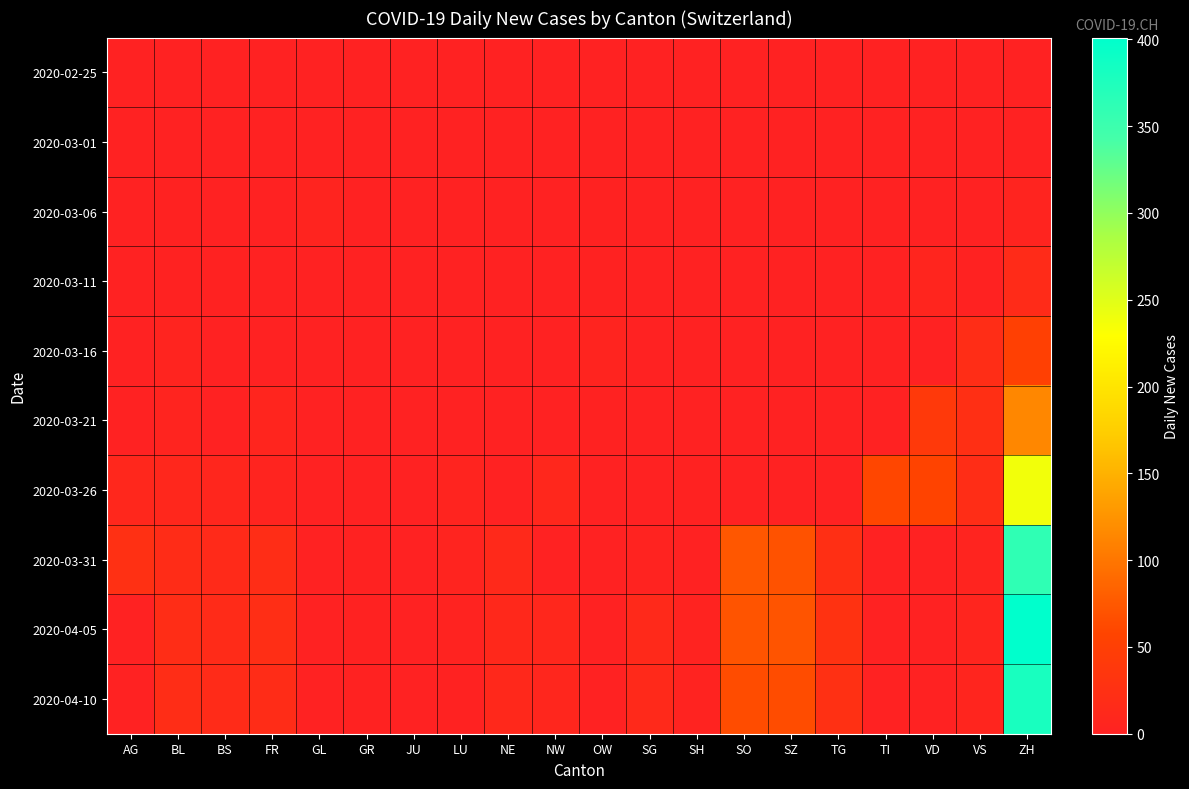

What is the smallest value displayed?

1.0